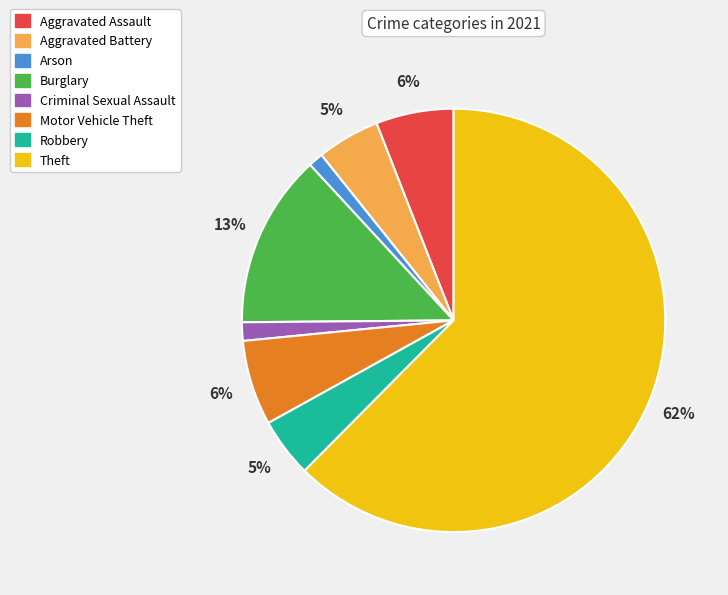

To the nearest percent, what is the difference between the Burglary and Theft slice percentages?

49%